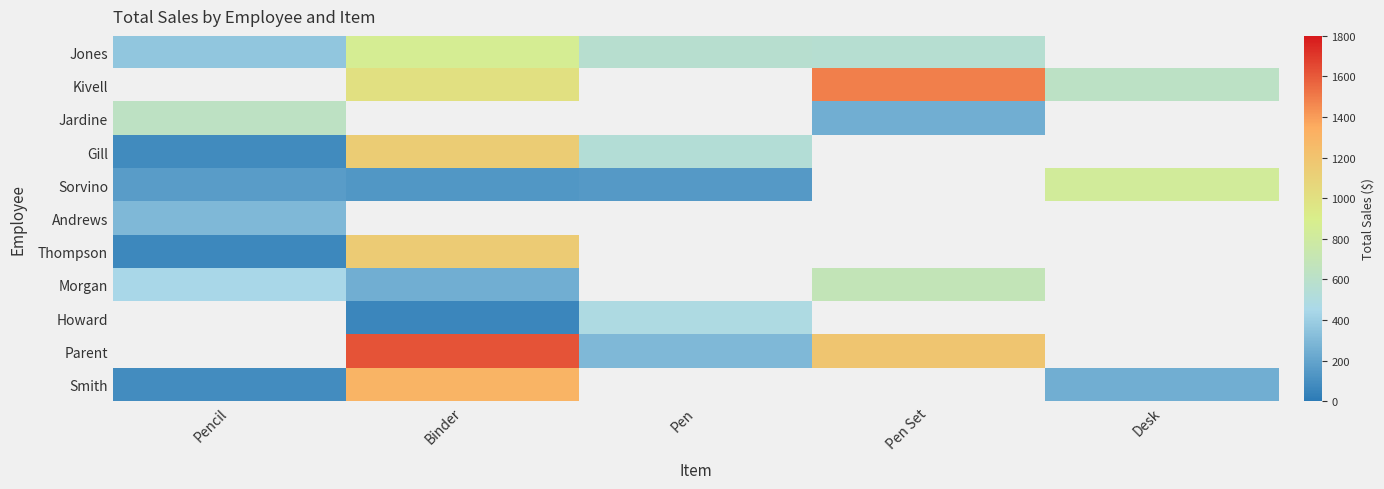

Which label corresponds to the smallest value in the chart?

Binder